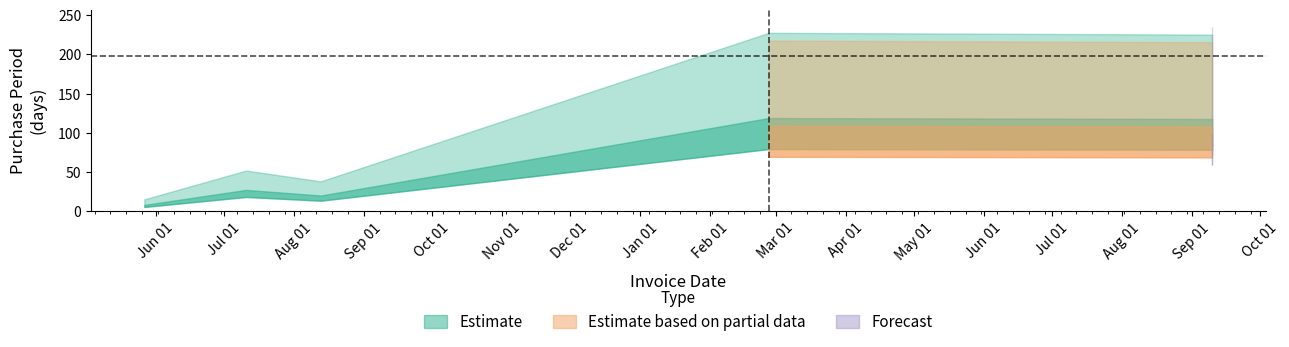

True or false: the data shows 80 at 2015-07-11.

False